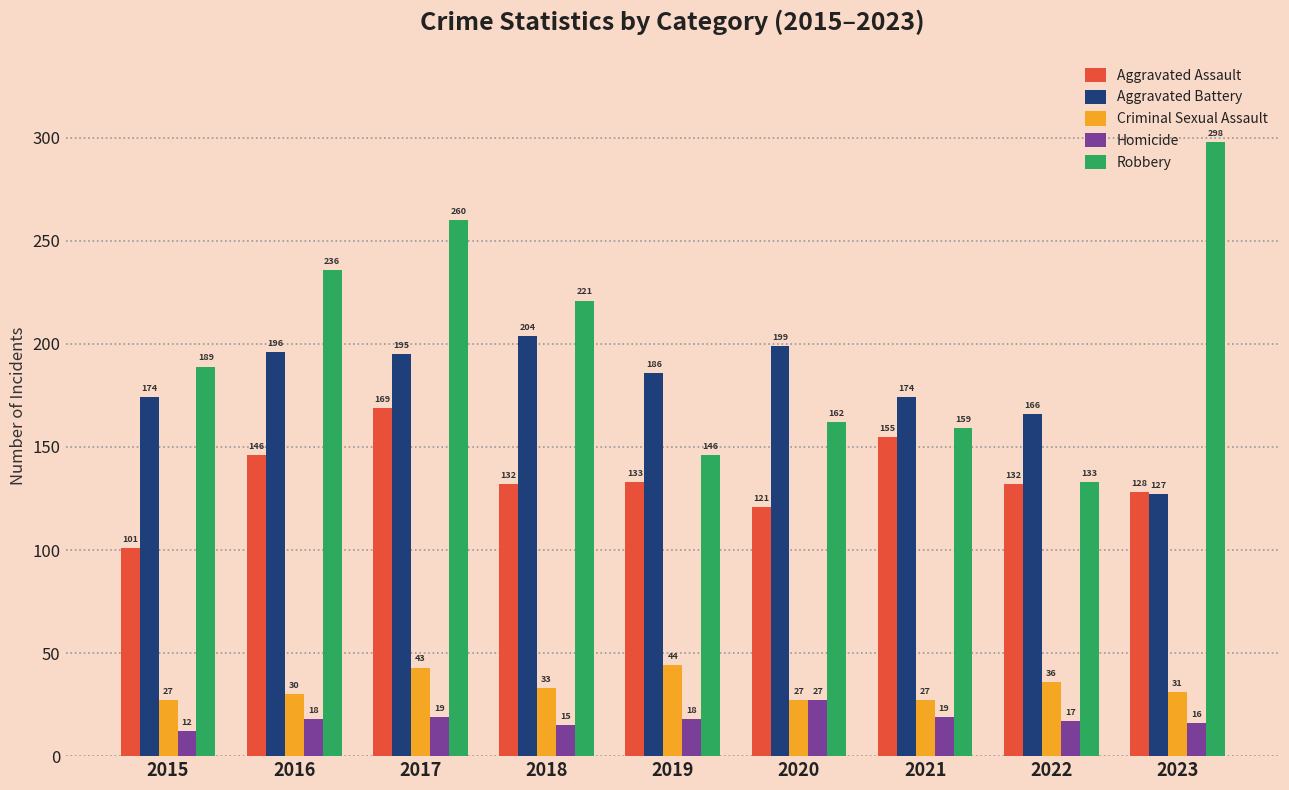

Which category has the lowest value in the Aggravated Assault series?

2015